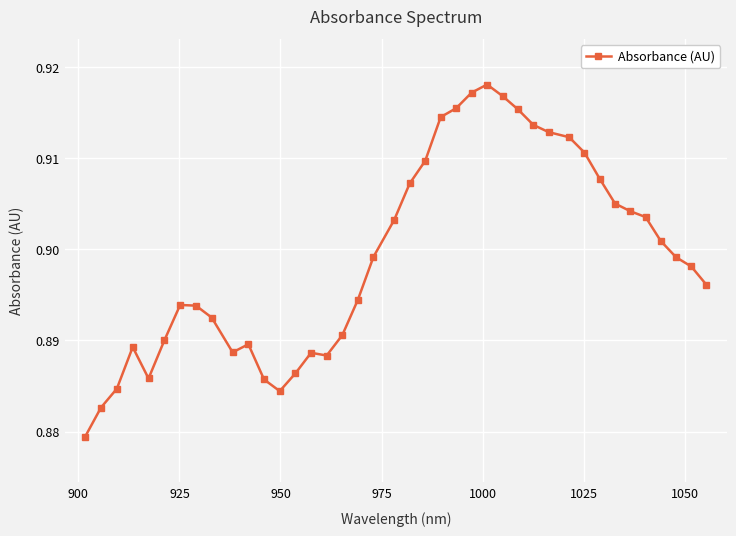

True or false: the data has more than 0 interior local peaks.

True